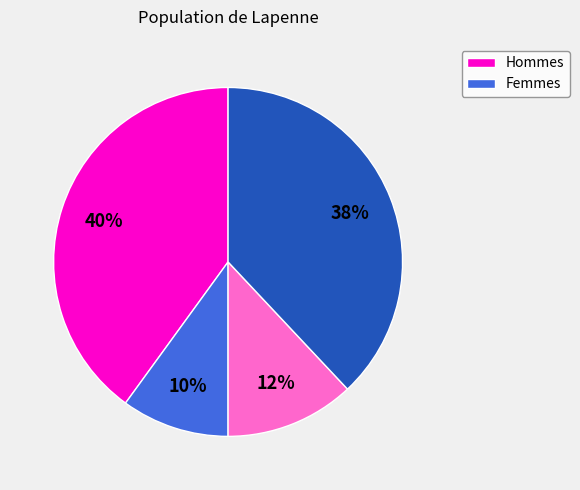

To the nearest percent, what is the difference between the largest and smallest slice percentages?

30%